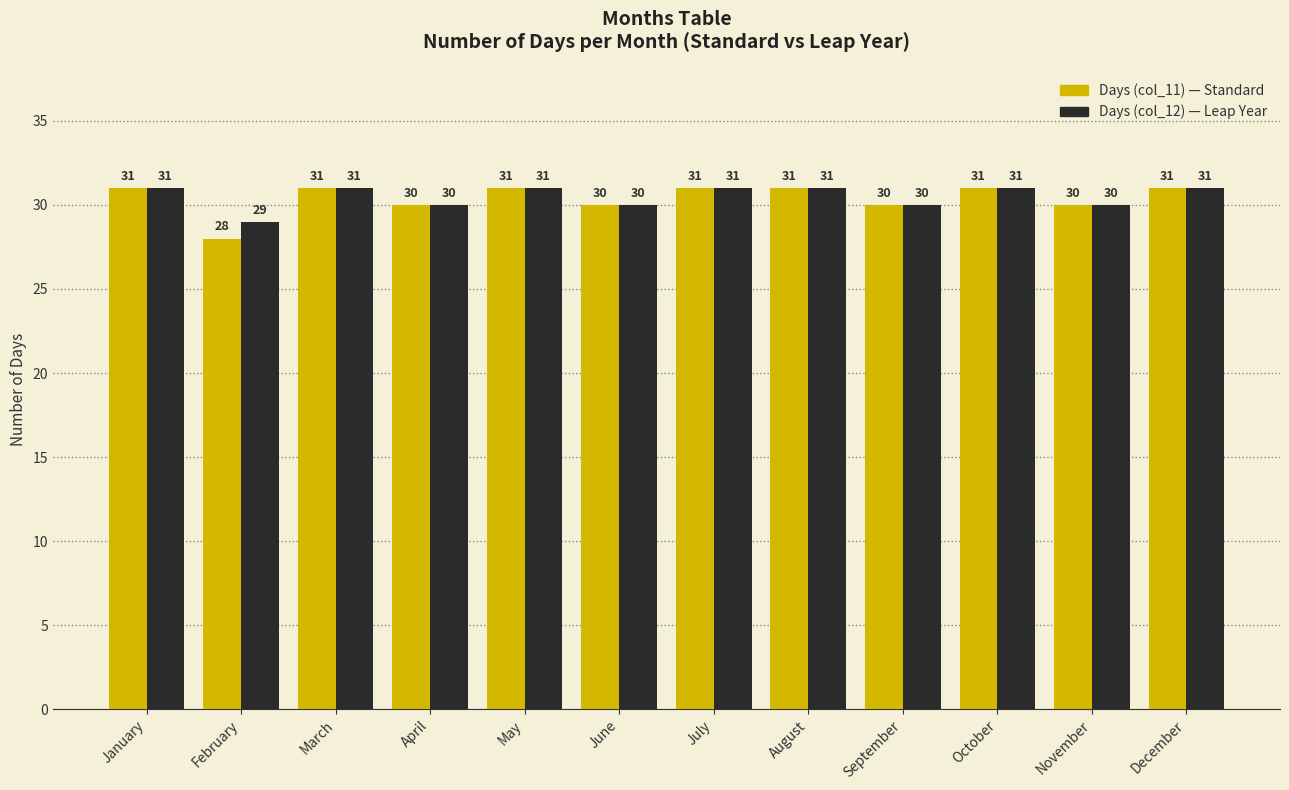

What is the total value across all series at April?

60